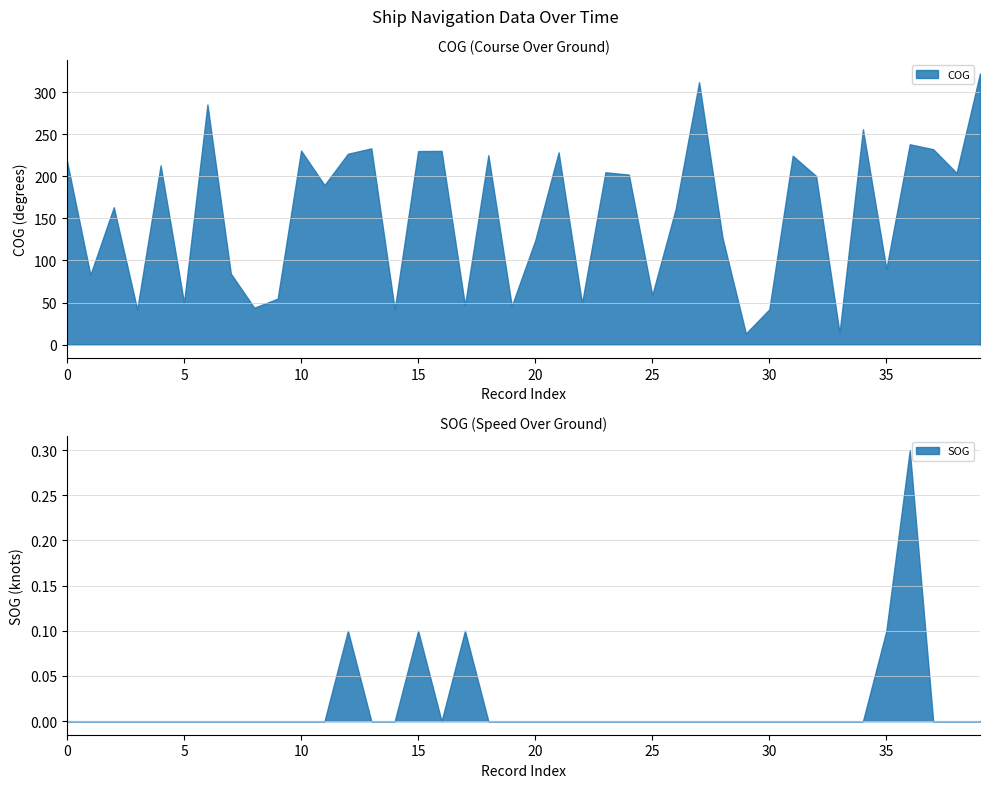

At 2024-04-21 17:20:21, list the series in order from largest to smallest.

COG, SOG